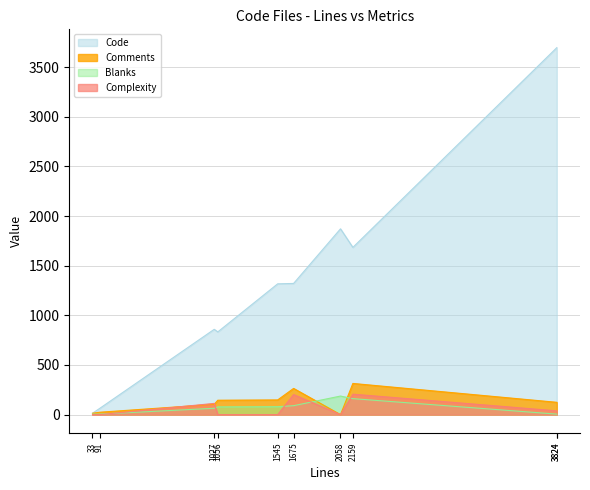

What are all the series names shown in the legend?

Code, Comments, Blanks, Complexity